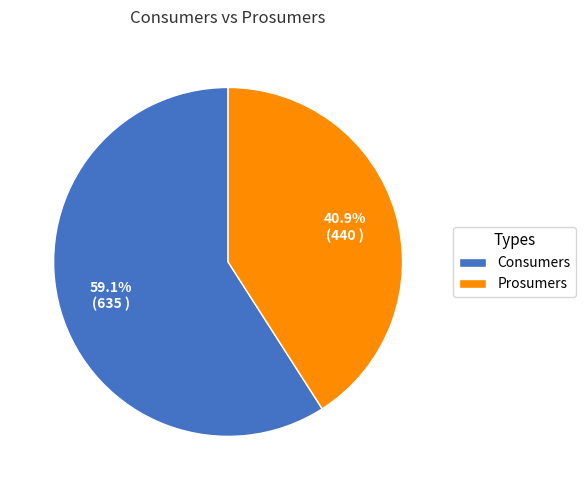

Which category has the smallest portion of the pie?

Prosumers